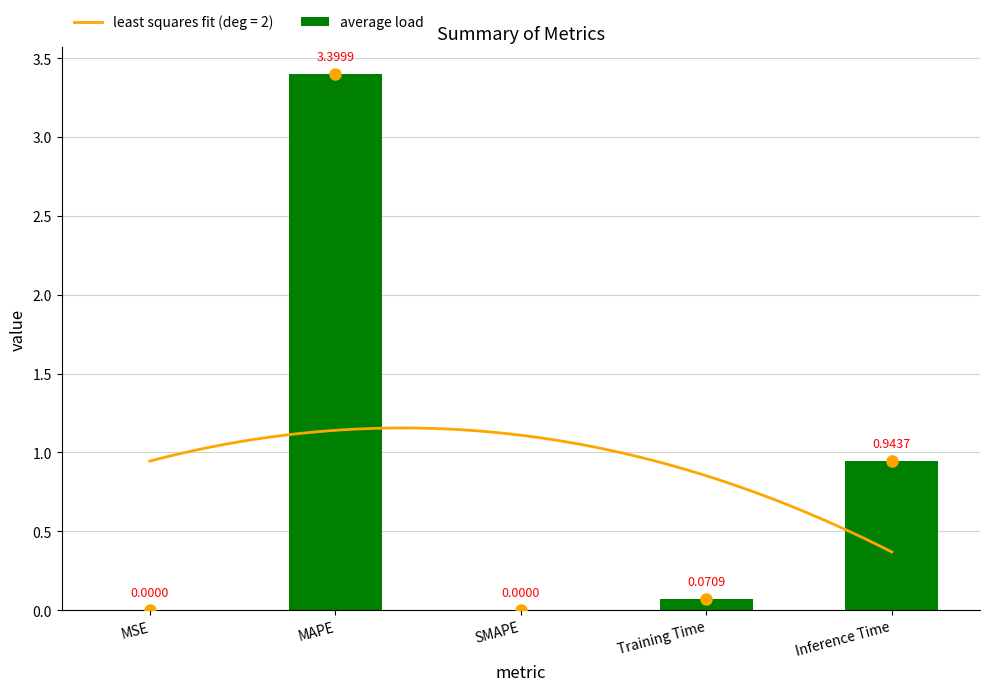

What is the sum of all values?

4.4